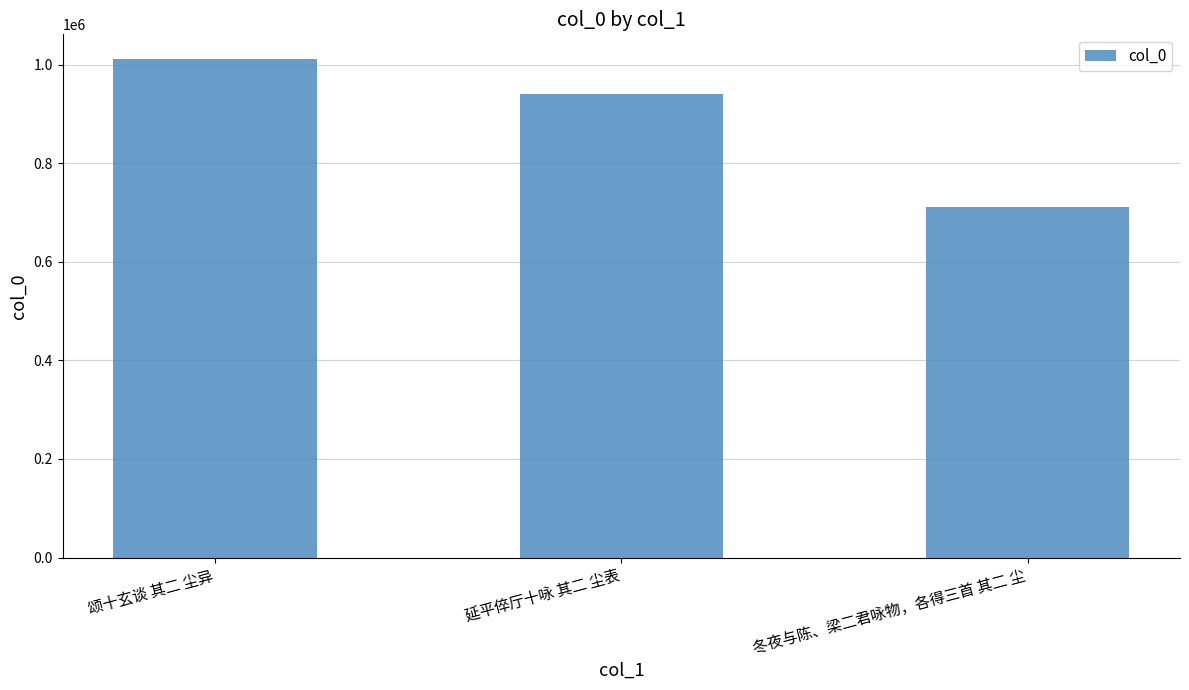

At which label is the value closest to 861496?

延平倅厅十咏 其二 尘表